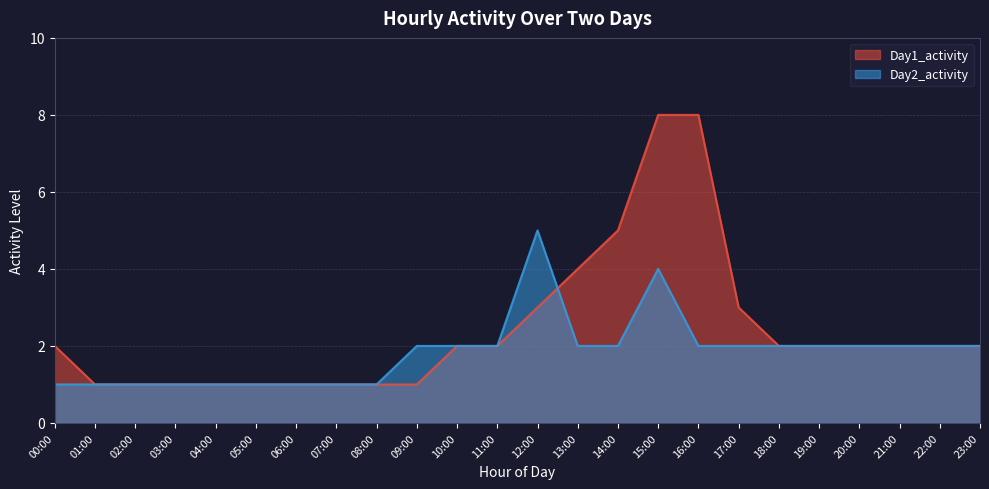

True or false: Day2_activity has a value of 2 at 11:00.

True